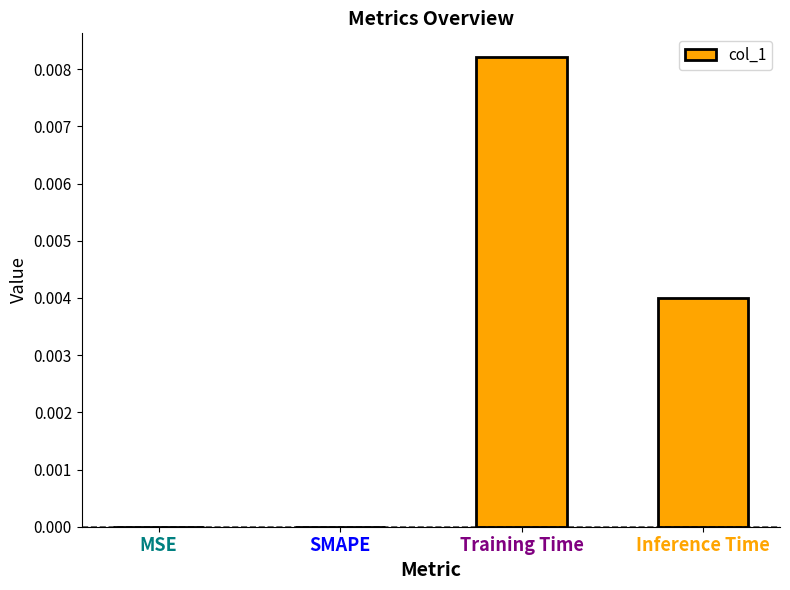

Which label corresponds to the largest value in the chart?

Training Time